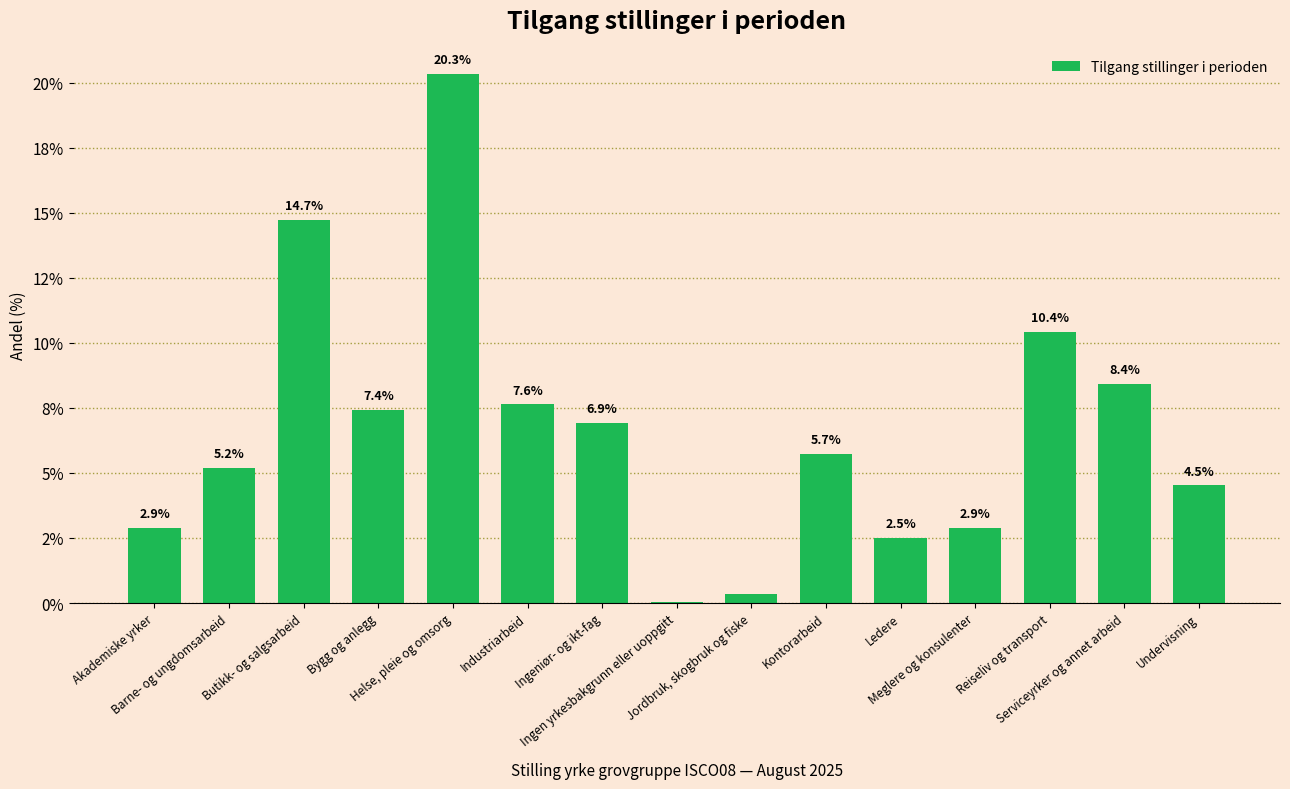

What is the label of the 5th bar from the right?

Ledere